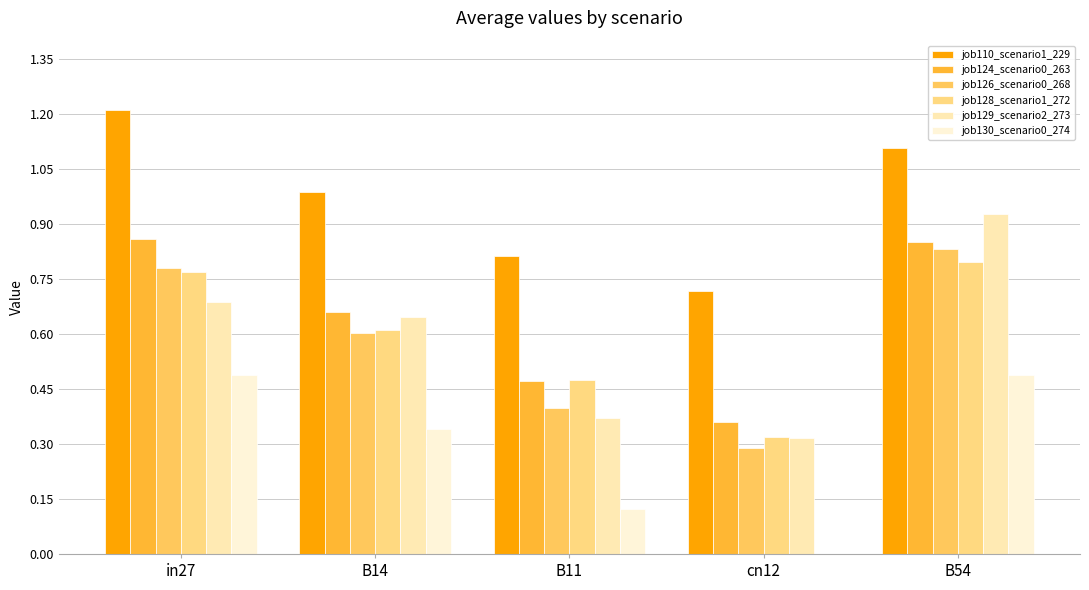

Which category has the lowest value across all series?

cn12